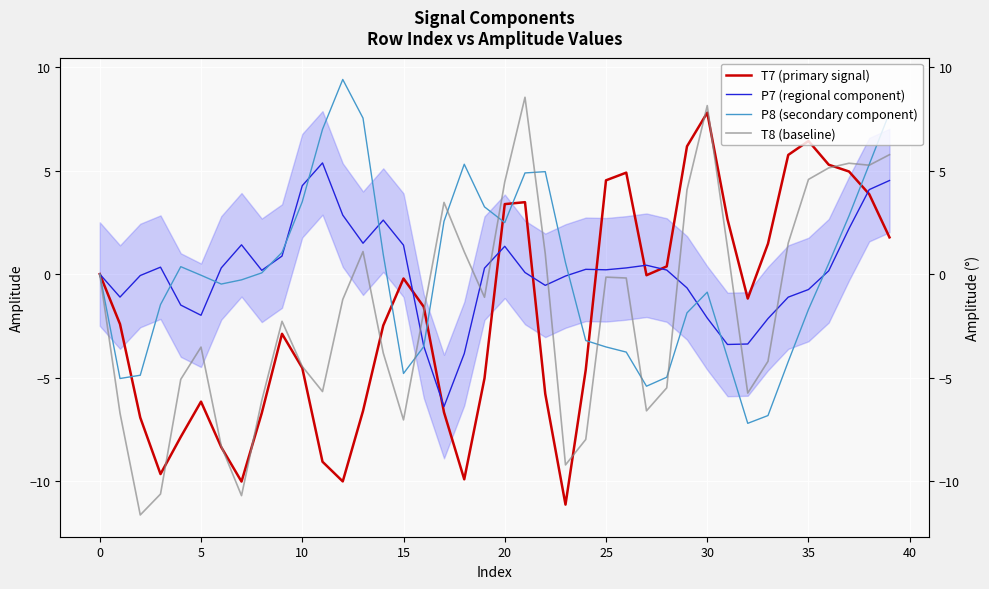

What is the difference between the second highest and second lowest values in the P8 (secondary component) series?

14.6